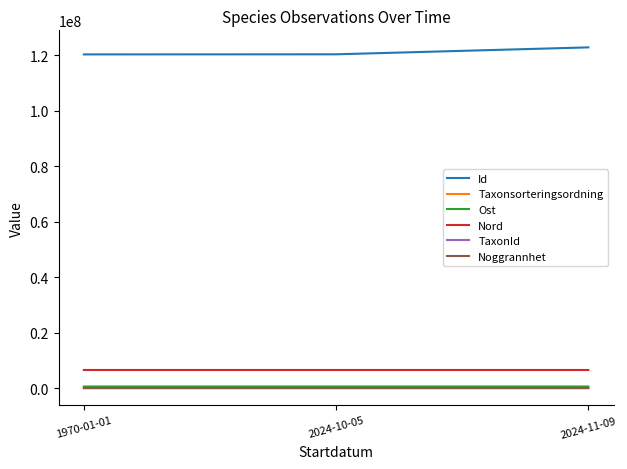

Where is Nord nearest to the value 6561374?

2024-11-09